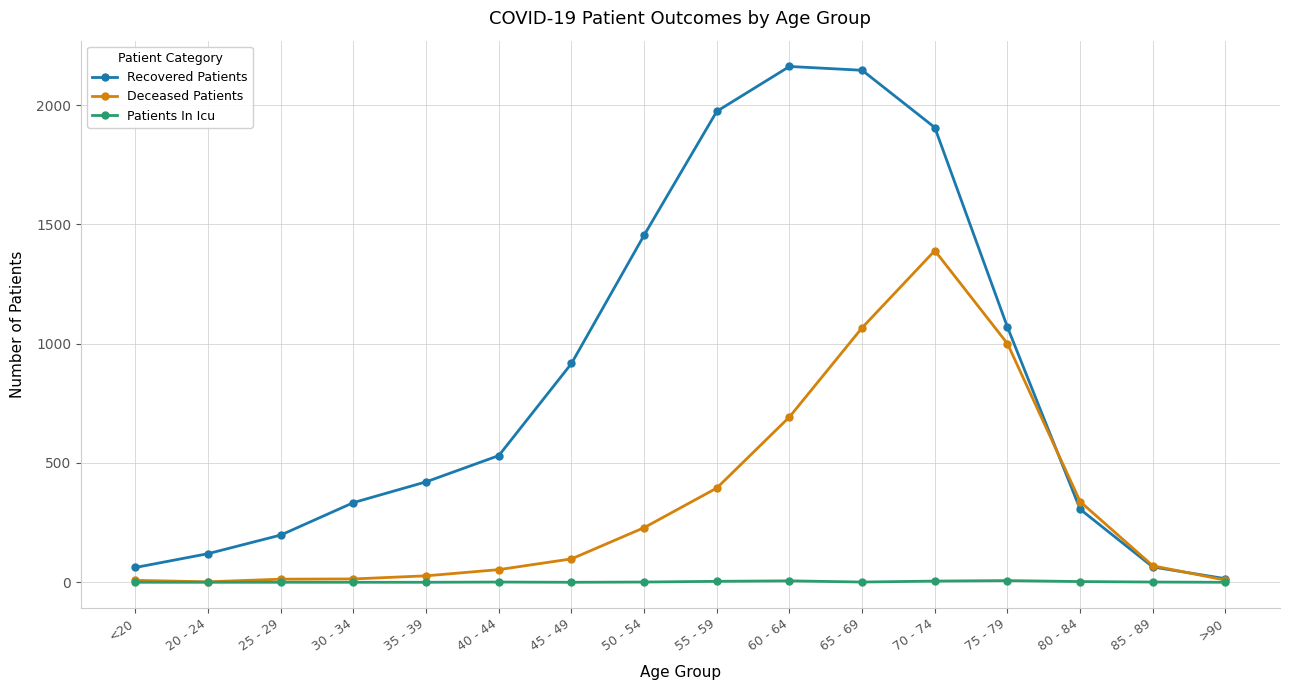

What value does the Recovered Patients series have at 80 - 84, to the nearest 100?

300